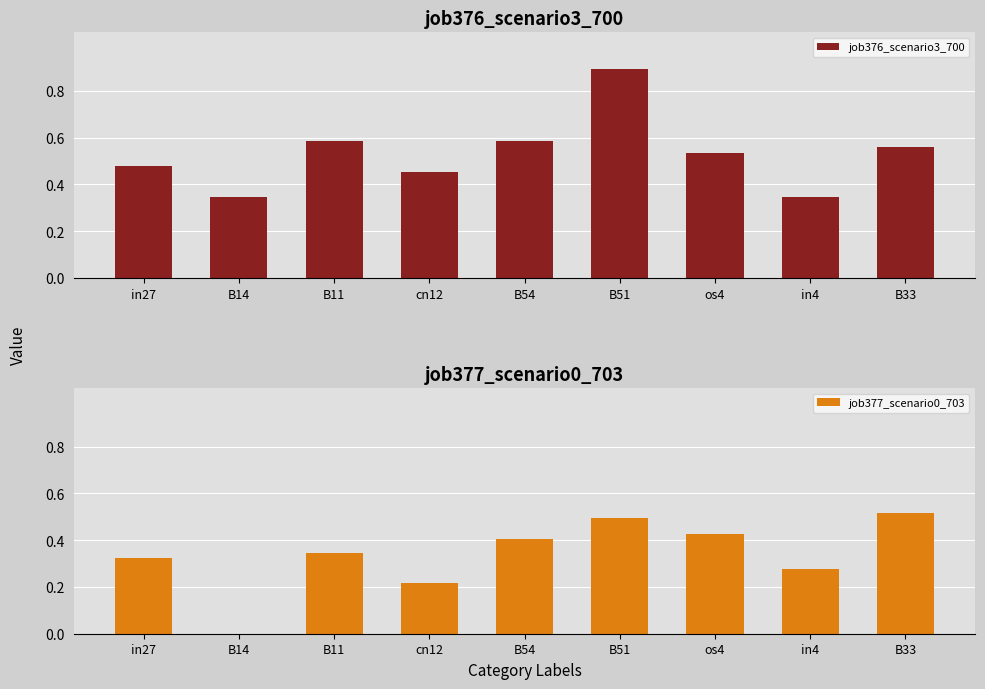

The job376_scenario3_700 series shows 0.6 at B54. True or false?

True